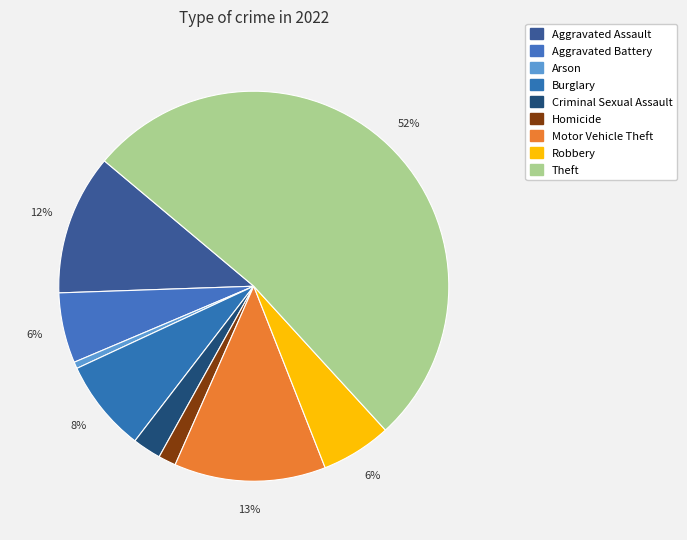

Count the number of slices in the pie.

9